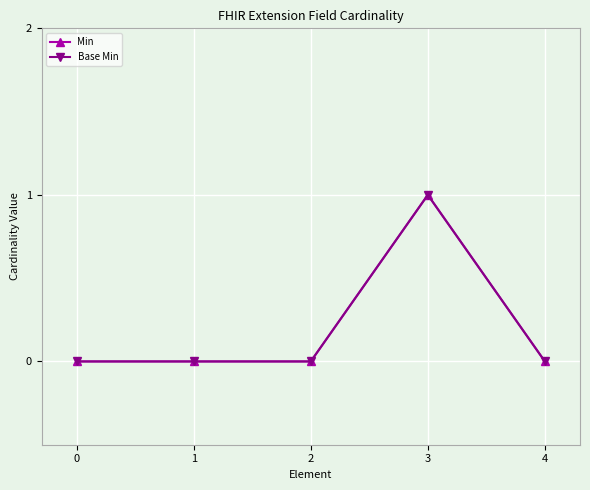

Is it true that Min equals 0 at 4?

True